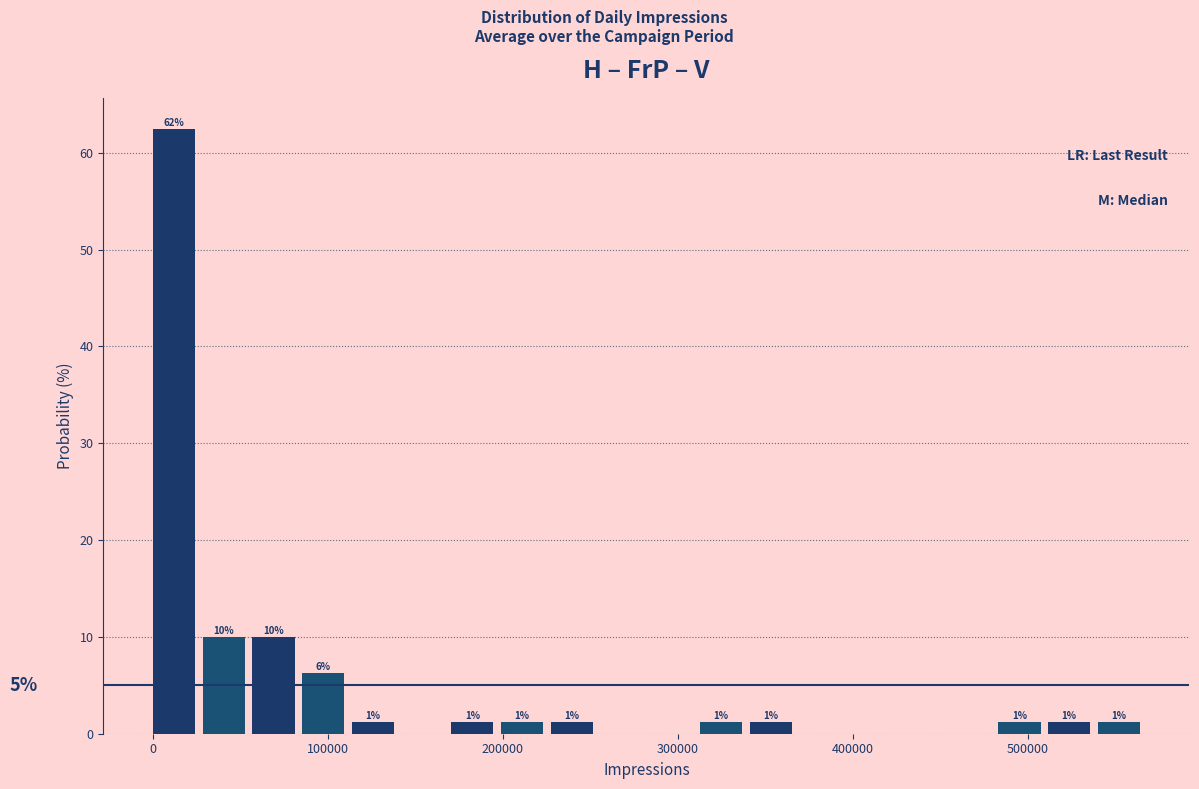

Read against the x-axis, roughly where is the centre of the tallest bar?

10000